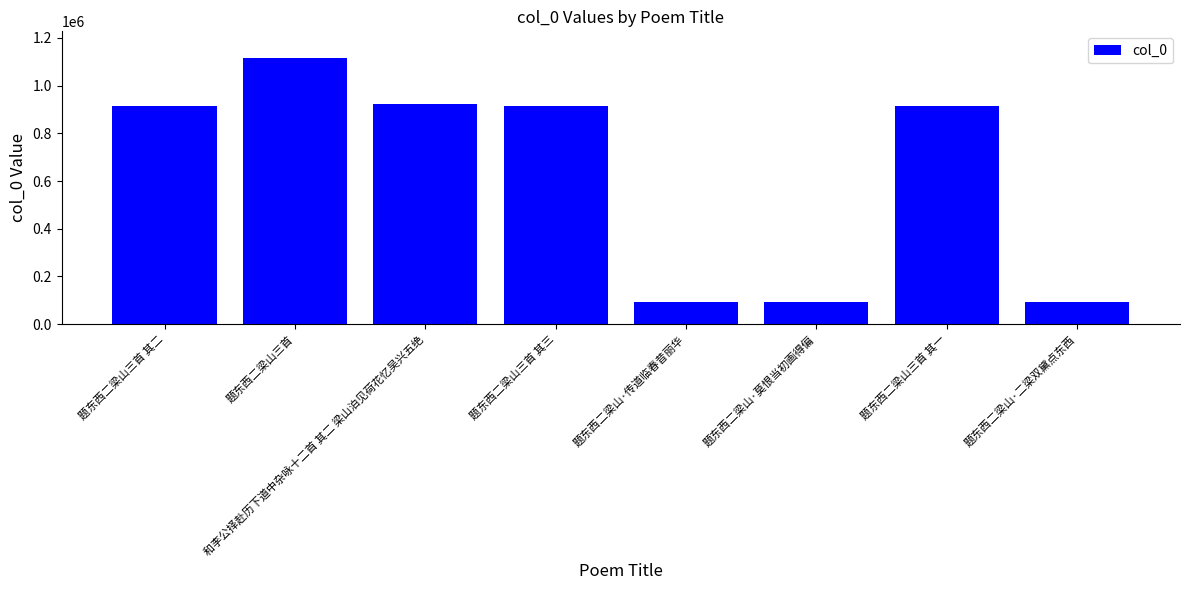

Approximately how many times larger is the value at 题东西二梁山三首 compared to 题东西二梁山三首 其三?

1.2